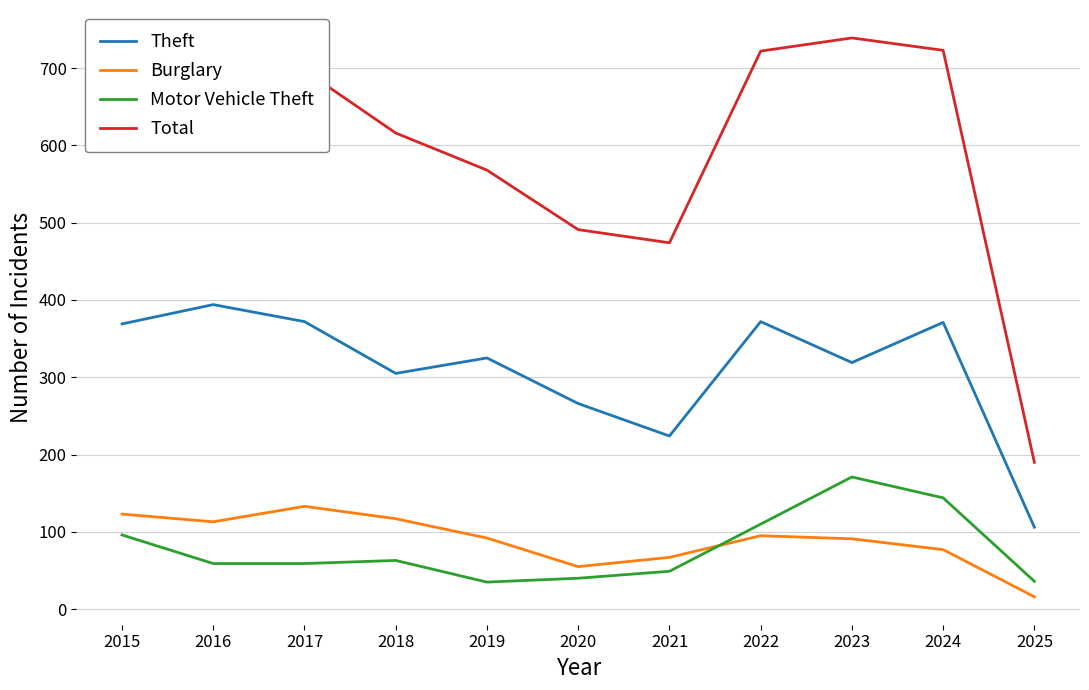

What are all the series names shown in the legend?

Theft, Burglary, Motor Vehicle Theft, Total